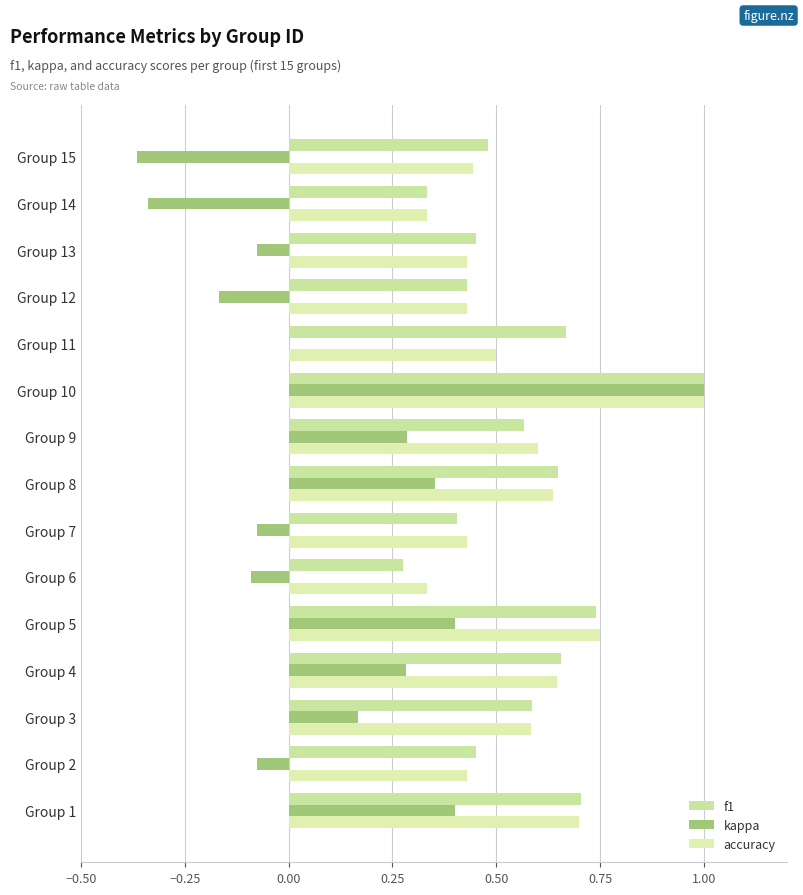

How many series are shown in this chart?

3